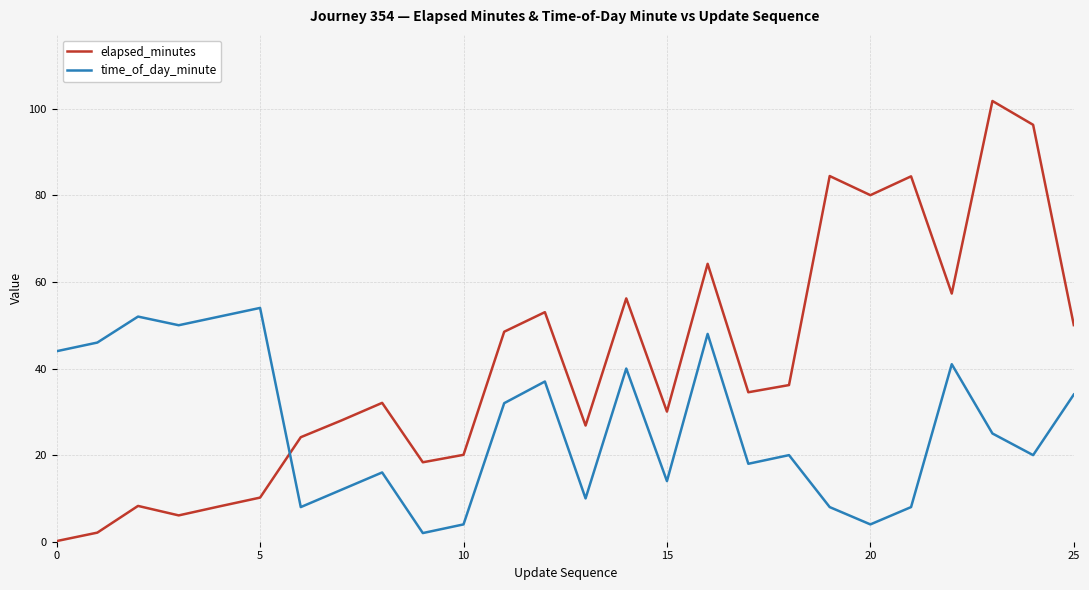

Rank the series by their maximum value, from lowest to highest.

time_of_day_minute, elapsed_minutes